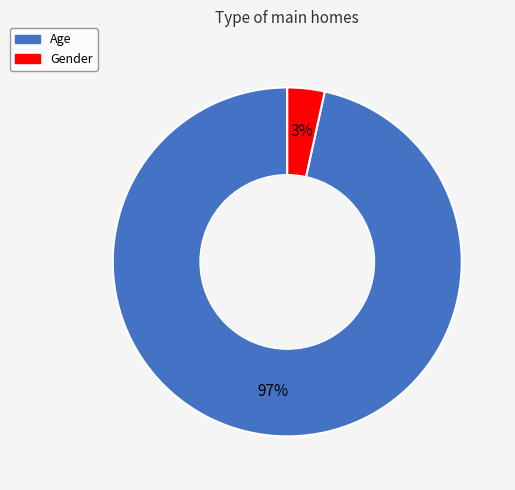

Do Age and Gender together represent more than half of the pie?

Yes